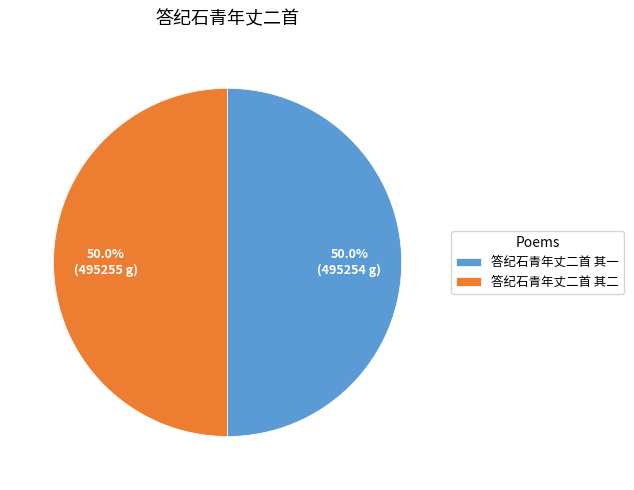

Combined, do 答纪石青年丈二首 其二 and 答纪石青年丈二首 其一 account for over 50%?

Yes